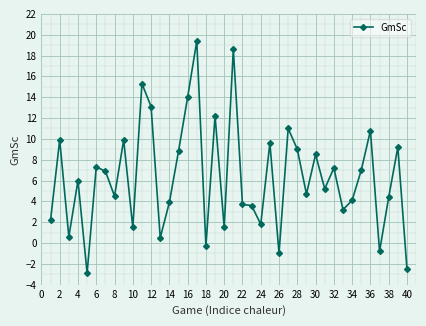

What is the difference between the second highest and second lowest values?

21.1